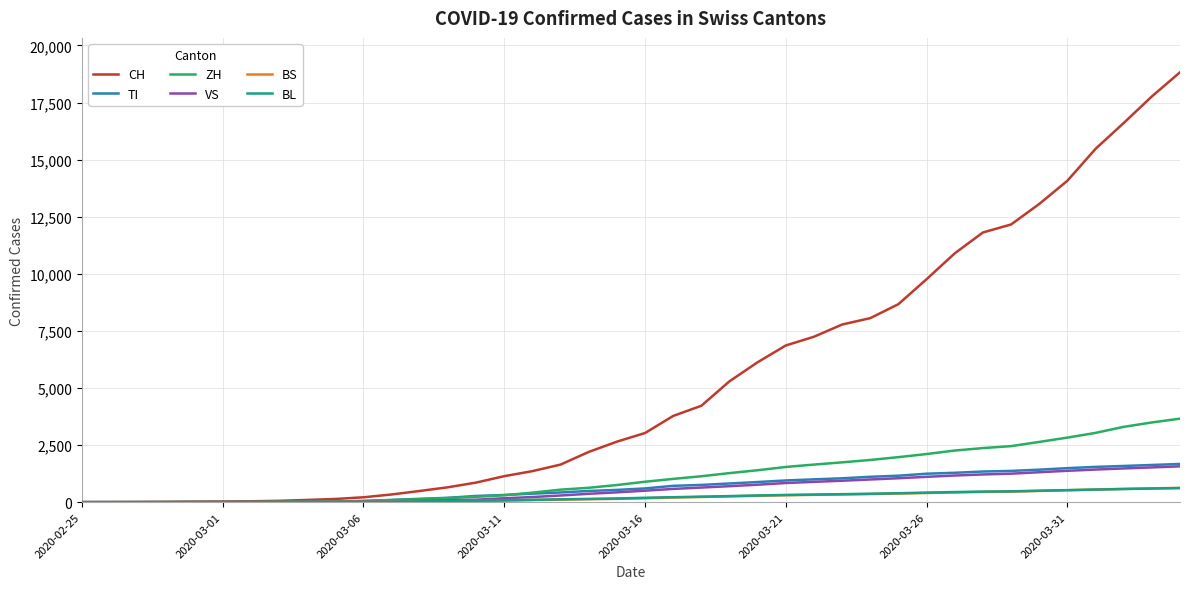

Which series has the largest range (max minus min)?

CH